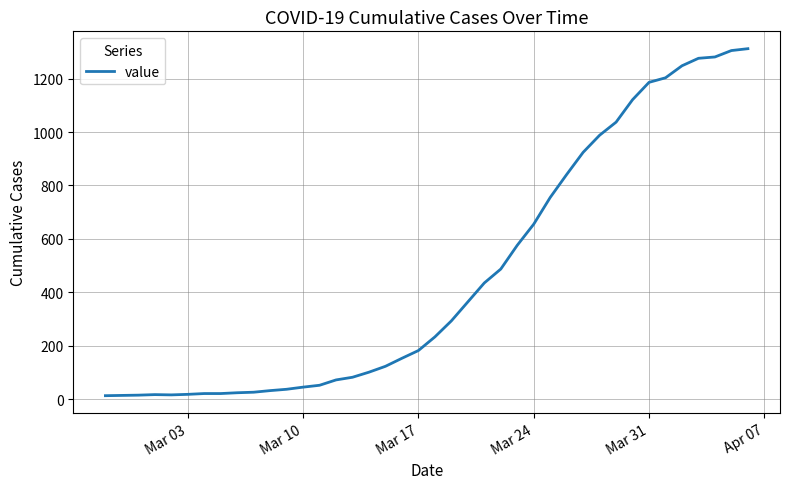

What is the greatest value displayed?

1312